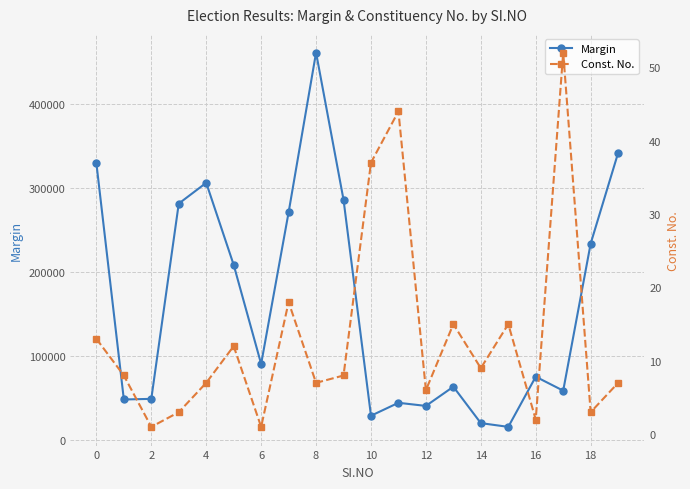

What are all the series names shown in the legend?

Margin, Const. No.